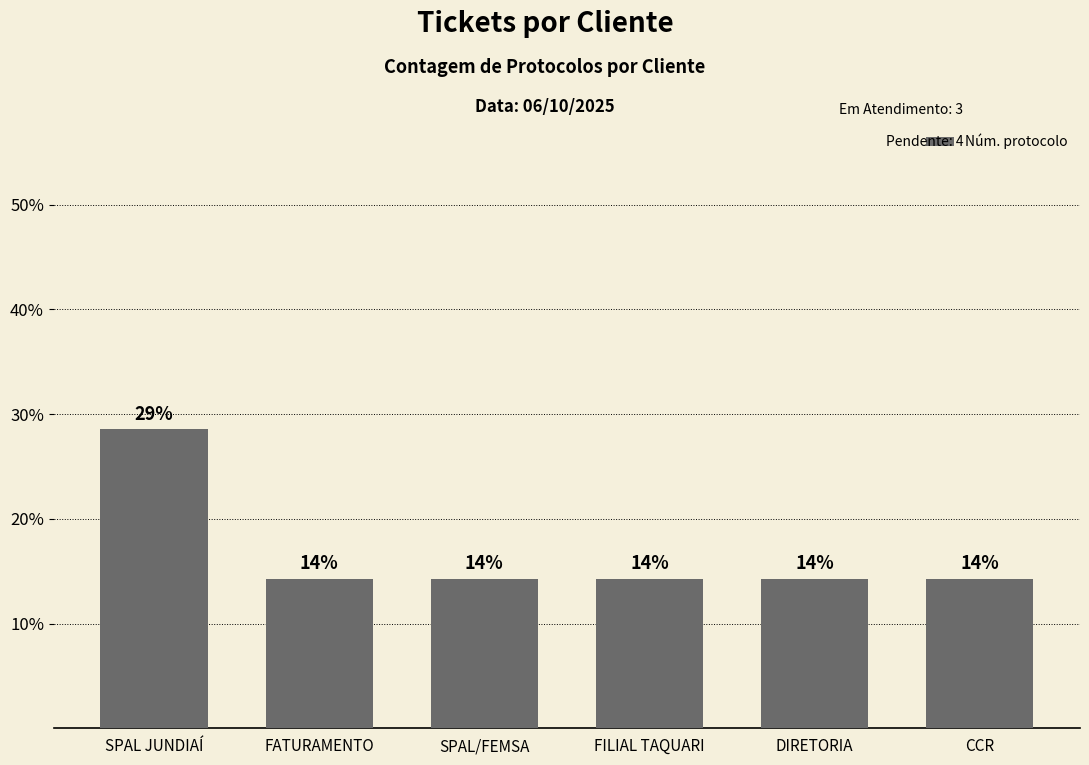

The value at SPAL JUNDIAÍ is 13.4. True or false?

False